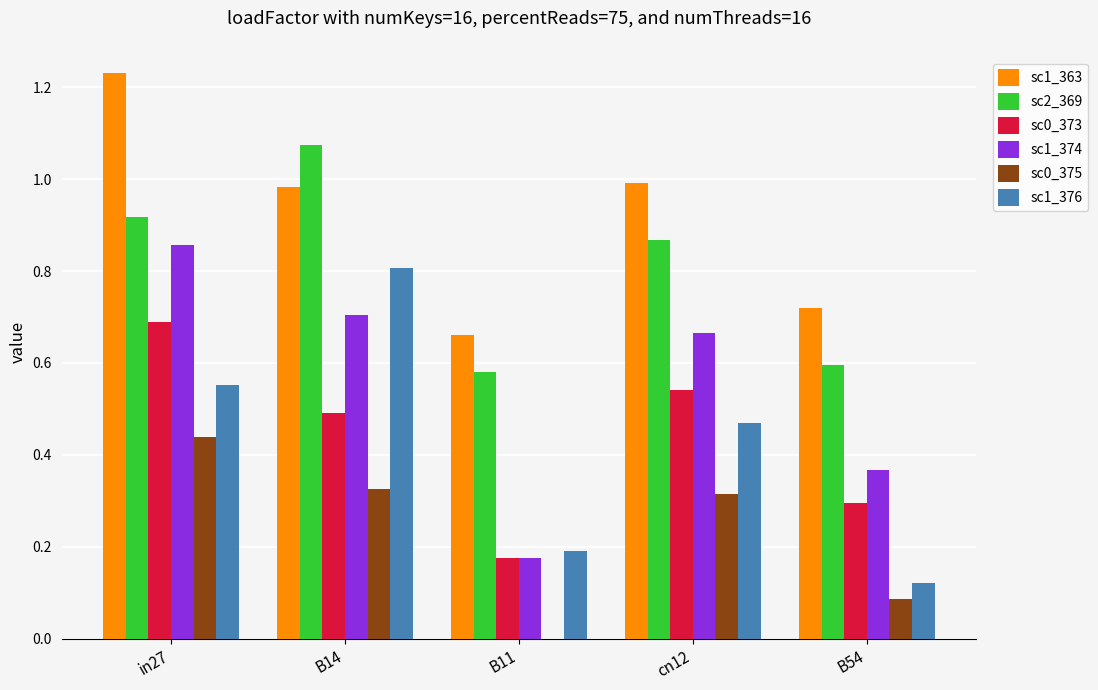

Which label corresponds to the largest value in the chart?

in27